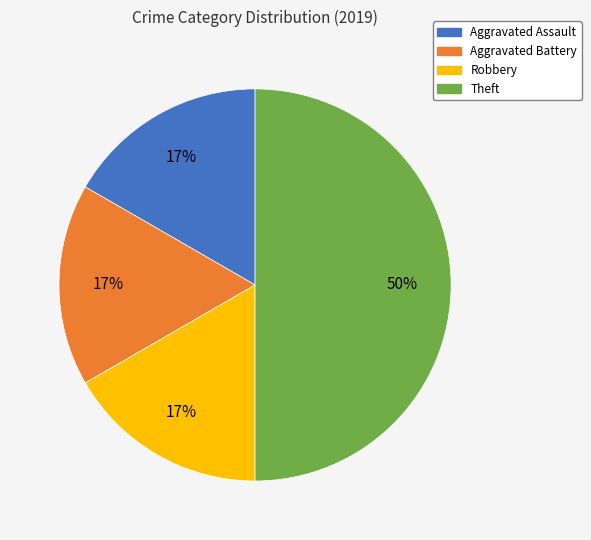

Which has a higher value, Robbery or Theft?

Theft